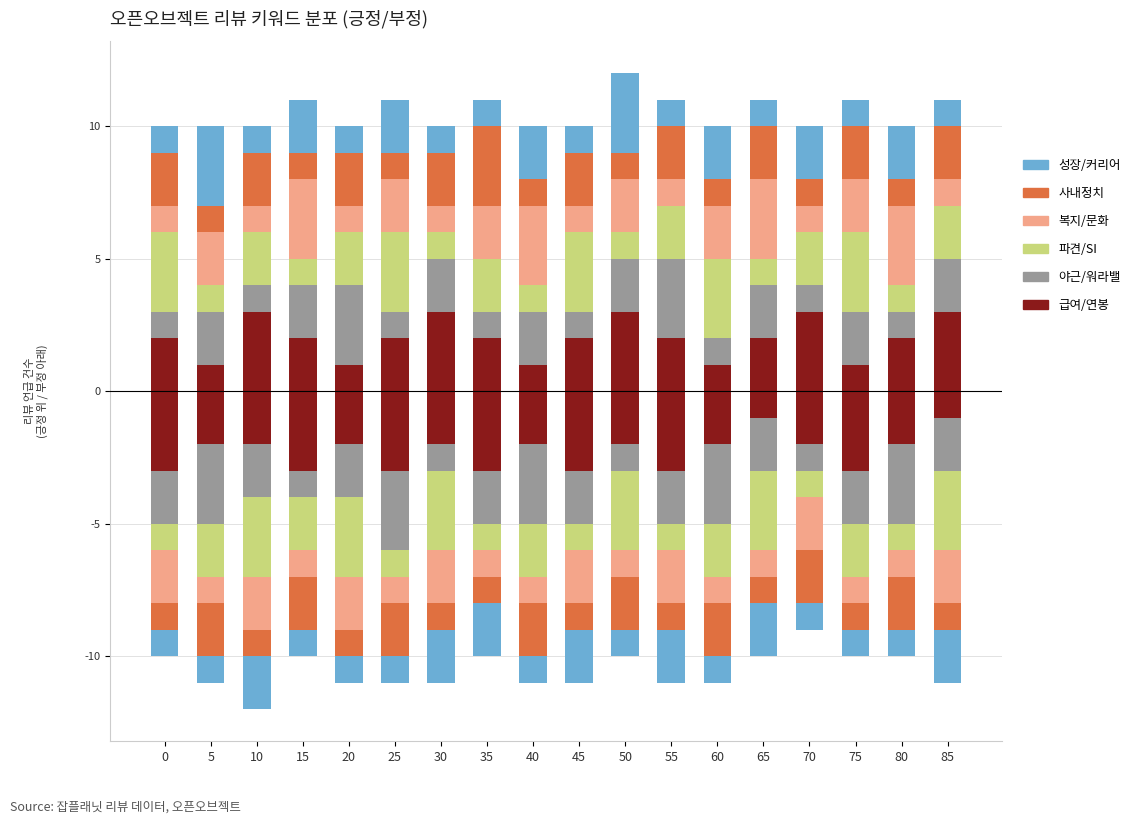

Is the value of 급여/연봉 at 10 greater than the value of 성장/커리어 at 55?

Yes